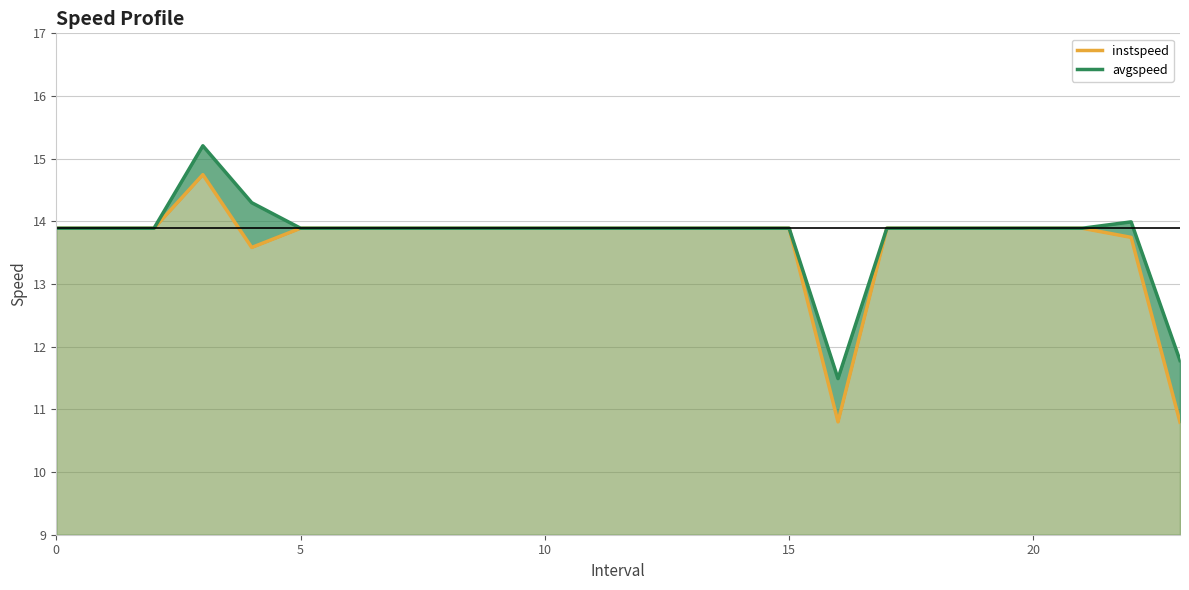

How many lines are shown in the chart?

2